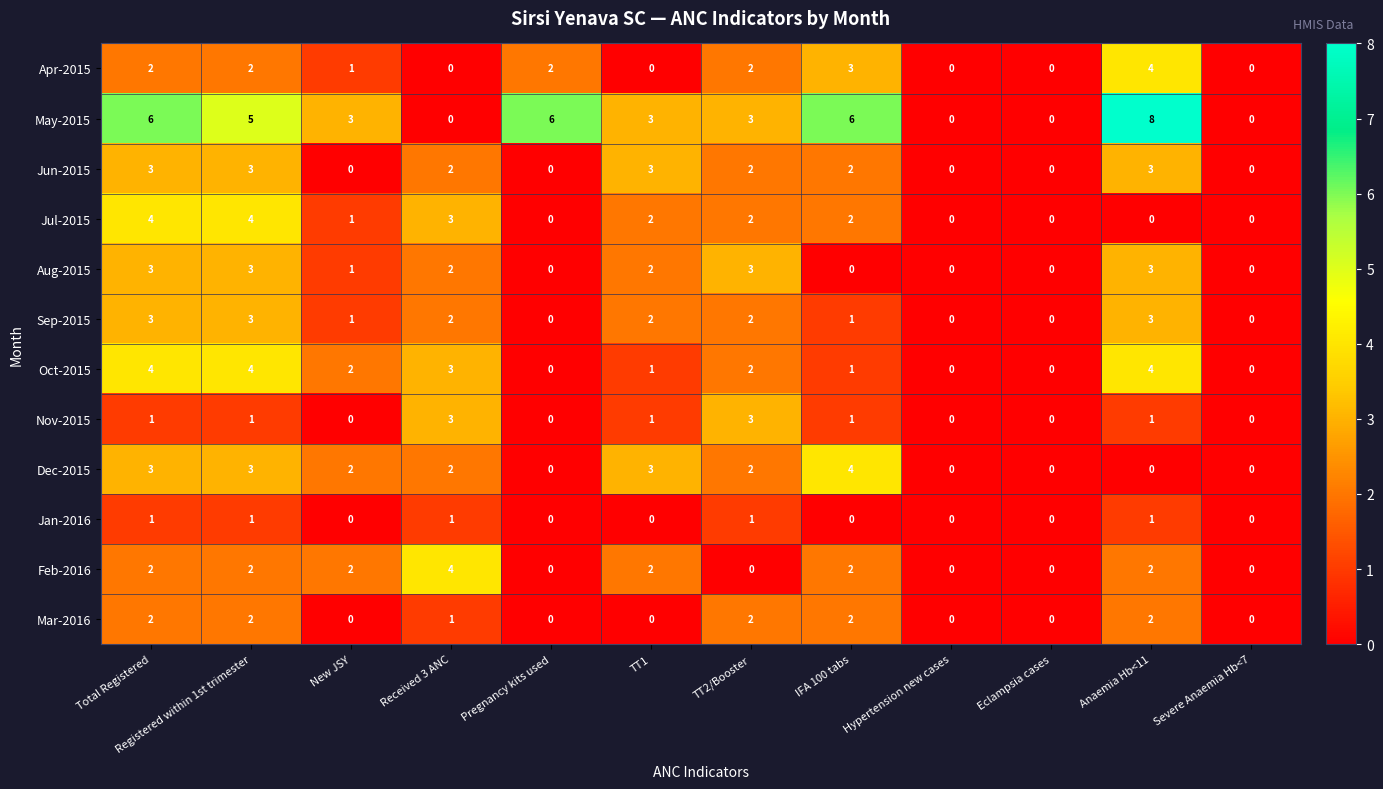

What is the maximum value shown in the chart?

8